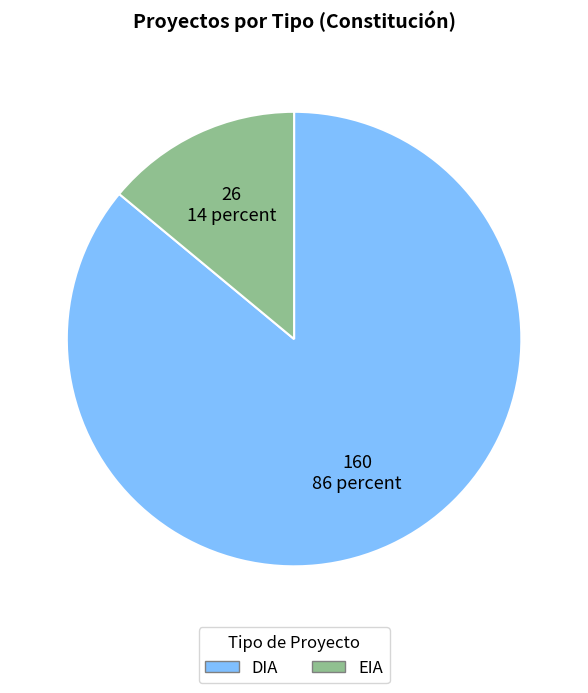

The EIA slice represents 14% of the pie. True or false?

True